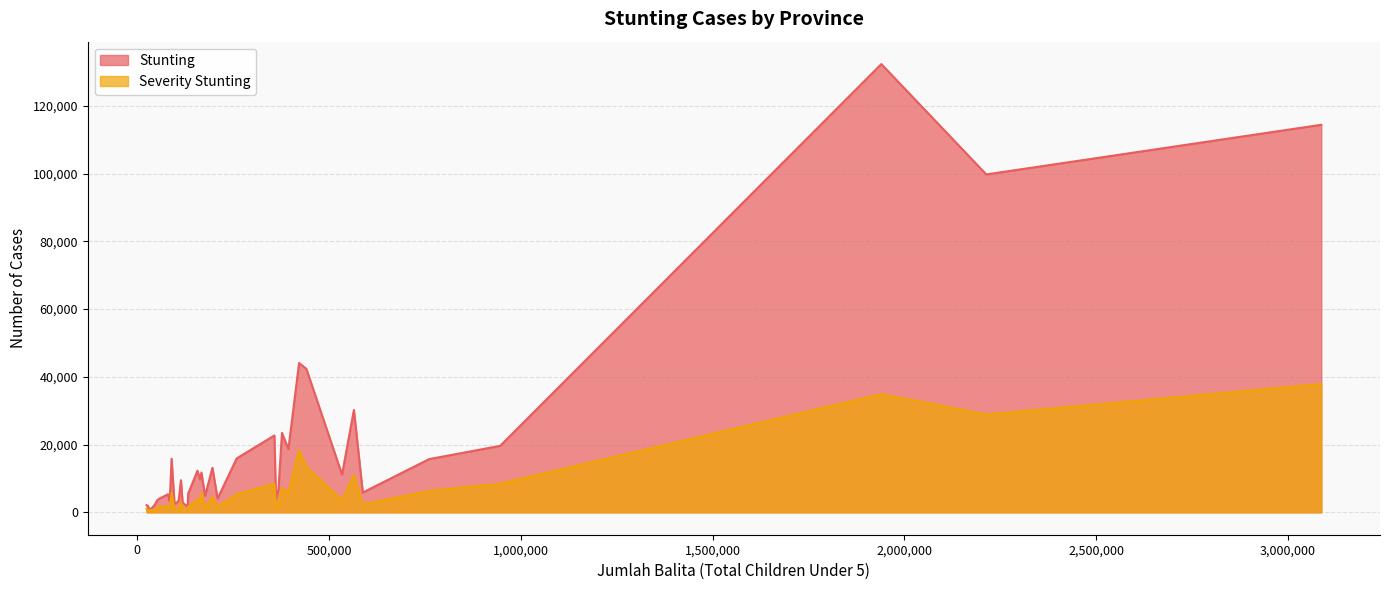

Read the Stunting value at KEPULAUAN RIAU, to the nearest 50.

2850